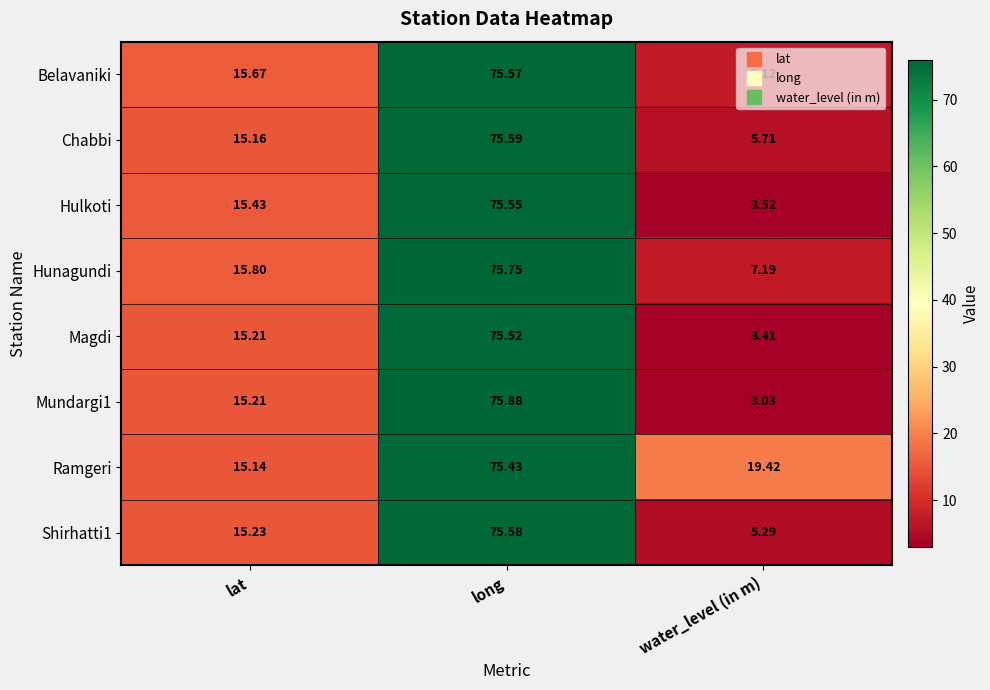

At water_level (in m), list the series in order from largest to smallest.

Ramgeri, Hunagundi, Belavaniki, Chabbi, Shirhatti1, Hulkoti, Magdi, Mundargi1